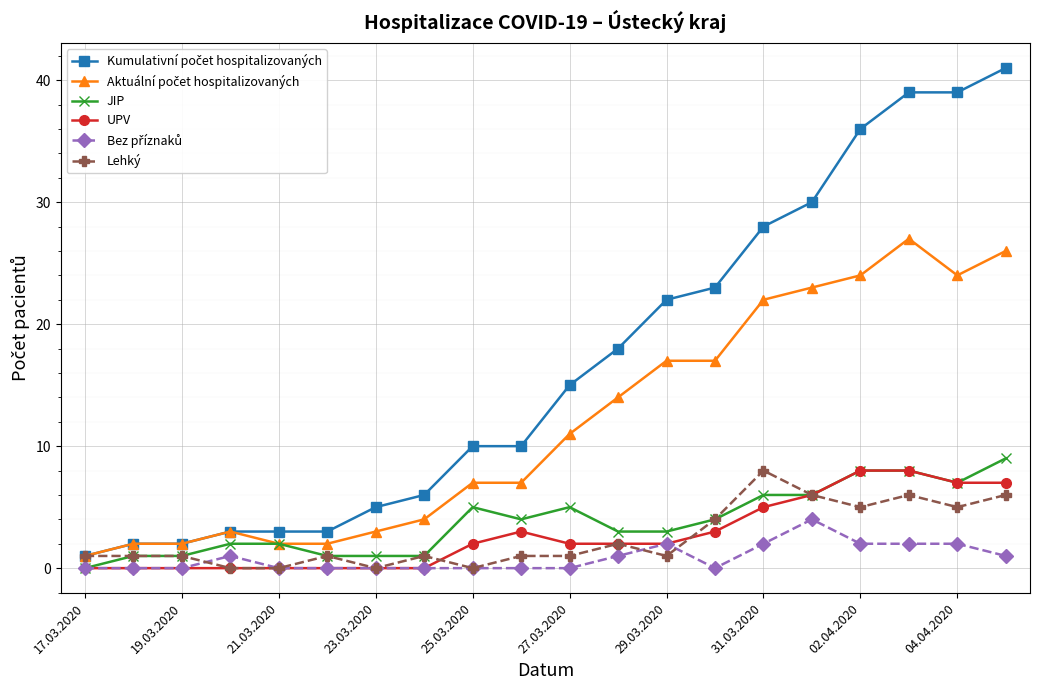

At how many categories does at least one series exceed 19?

8